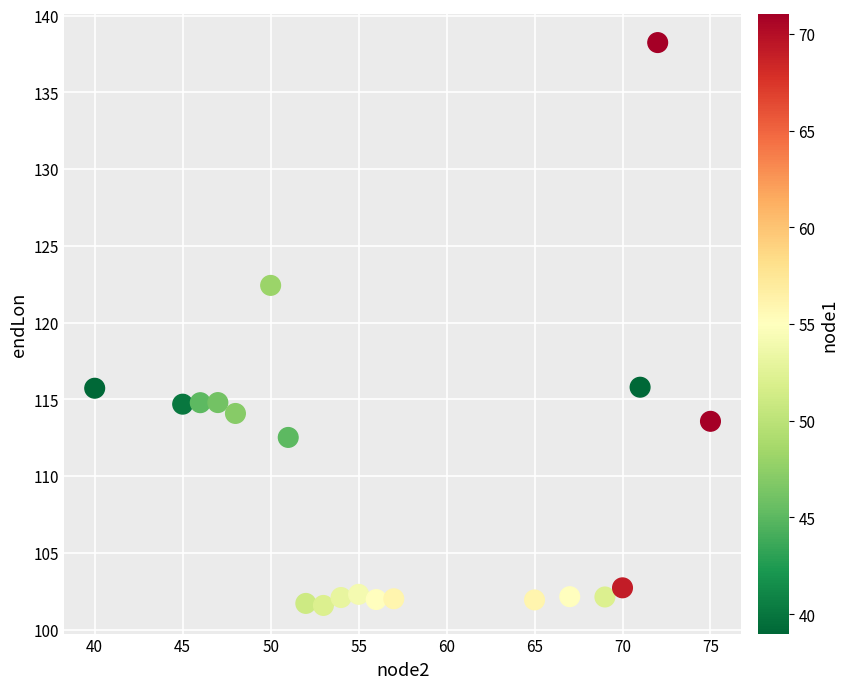

What is the range of X values (max minus min)?

35.0